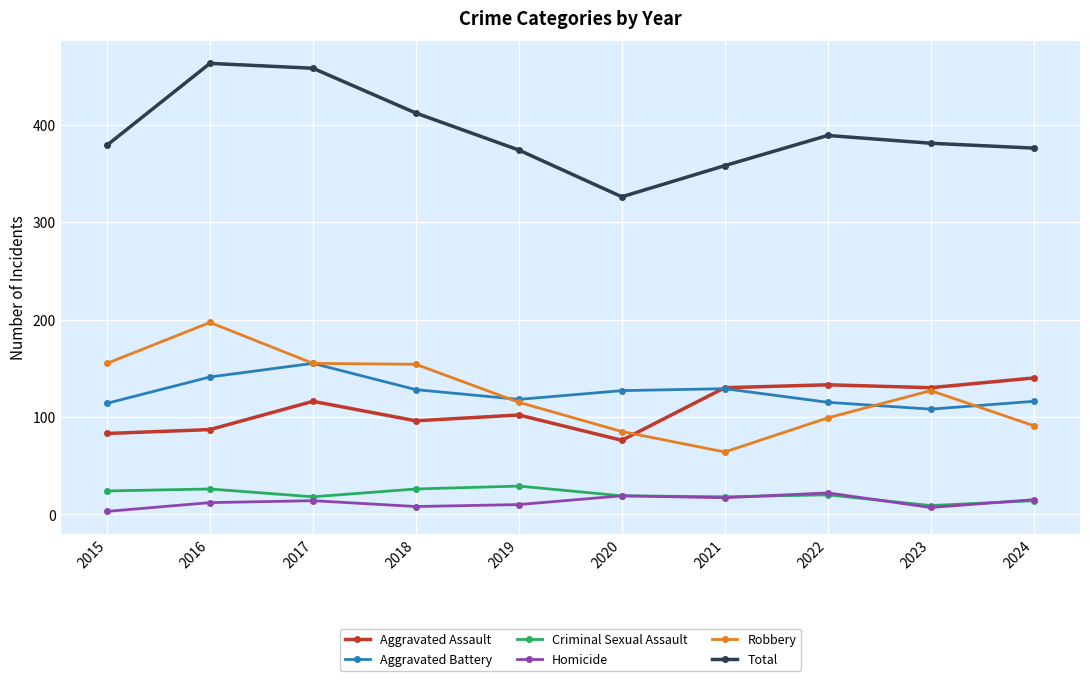

List the series in order of their peak value, highest first.

Total, Robbery, Aggravated Battery, Aggravated Assault, Criminal Sexual Assault, Homicide